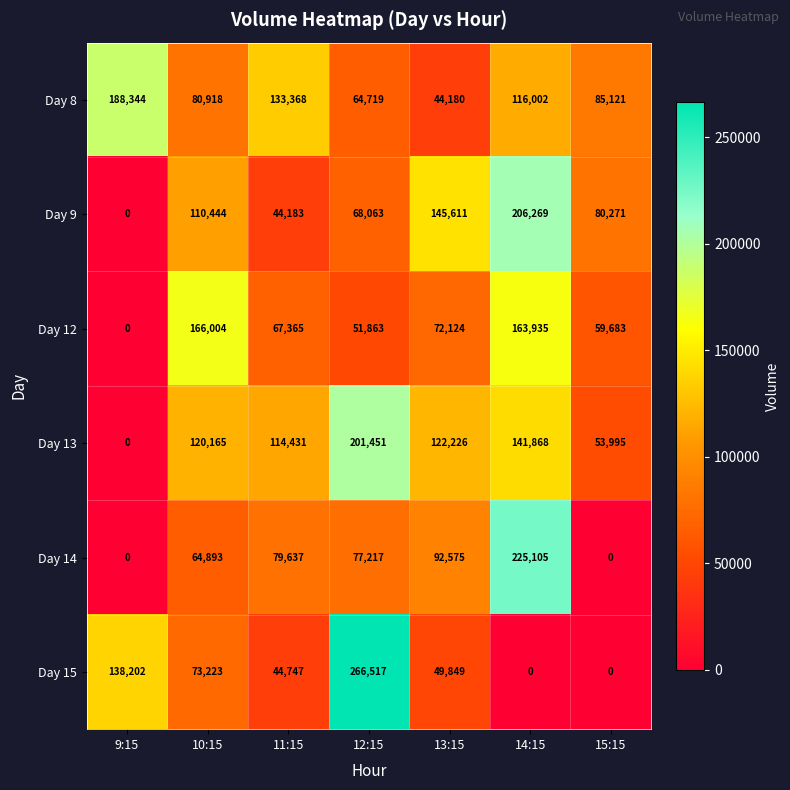

What is the average value of the Day 8 series?

101807